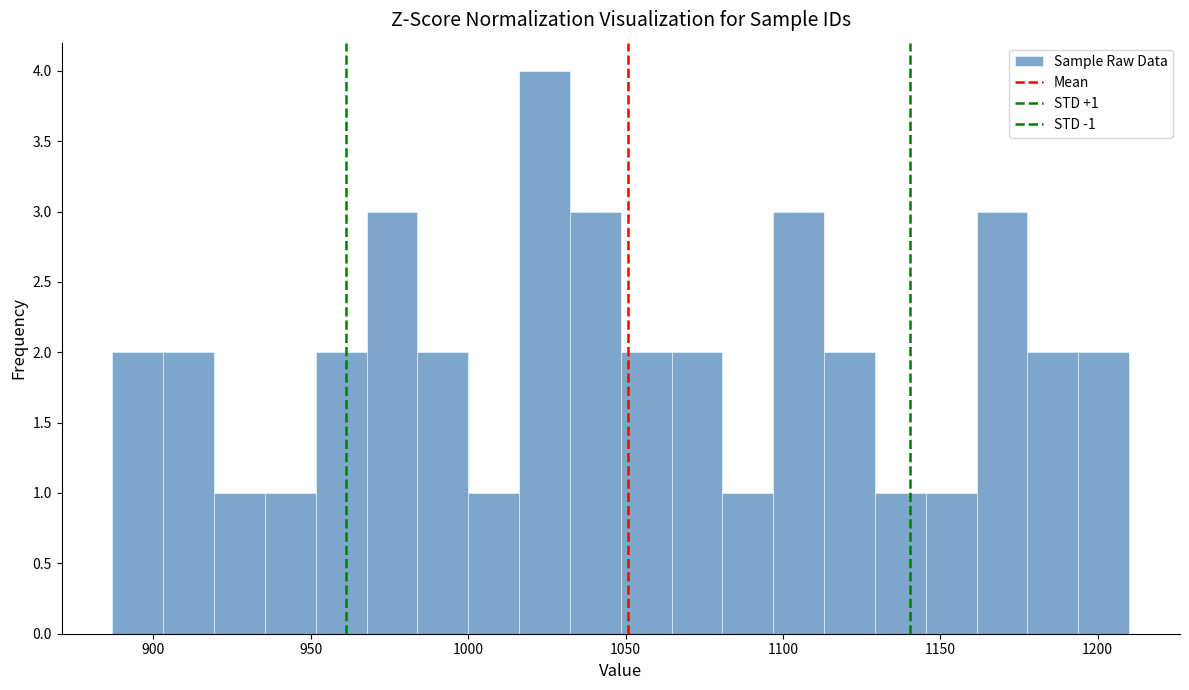

Around what value on the x-axis is the tallest bar? Give the approximate position of its centre, as read against the axis.

1025